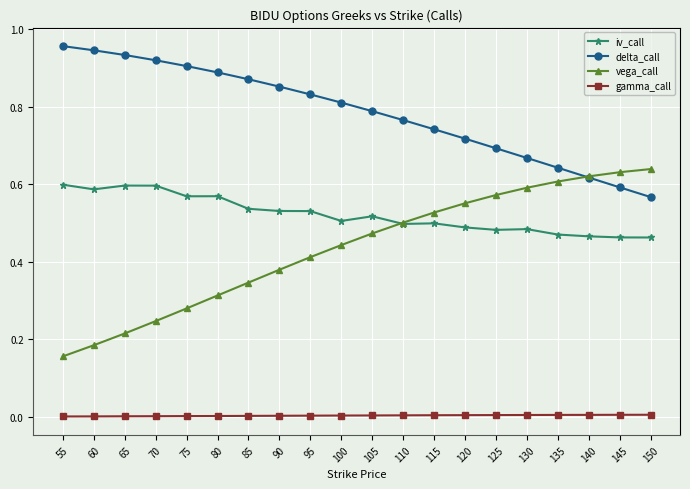

List the series in order of their peak value, highest first.

delta_call, vega_call, iv_call, gamma_call